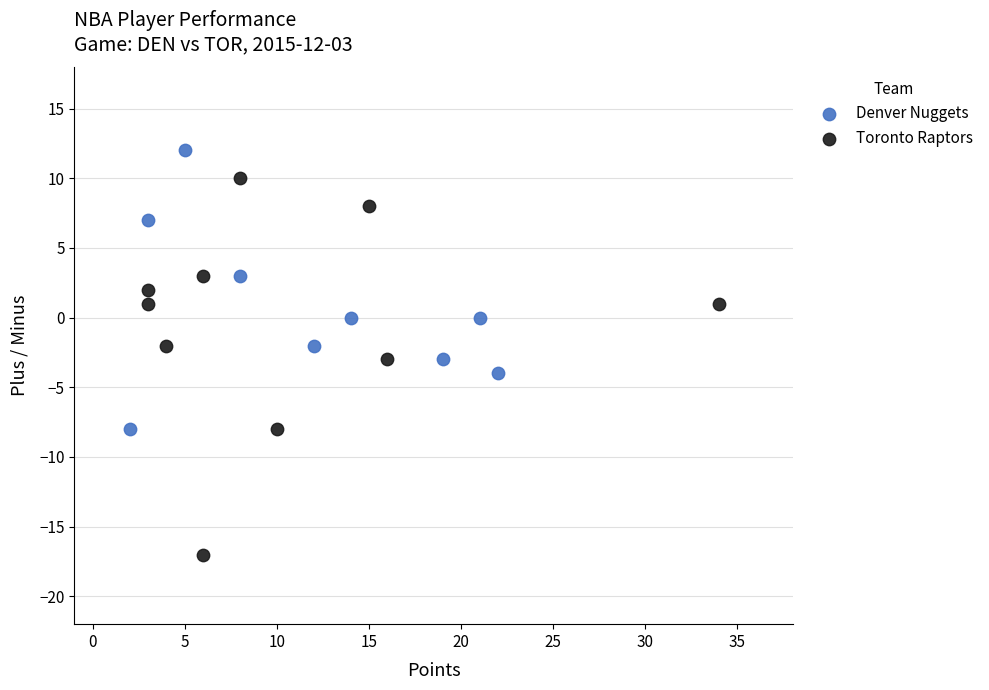

Which series reaches the minimum Y coordinate?

Toronto Raptors